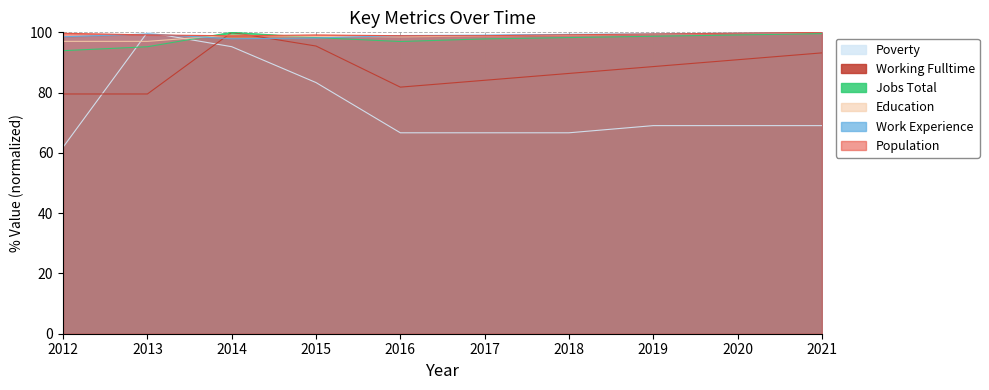

Where is JobsTotal nearest to the value 96?

2013